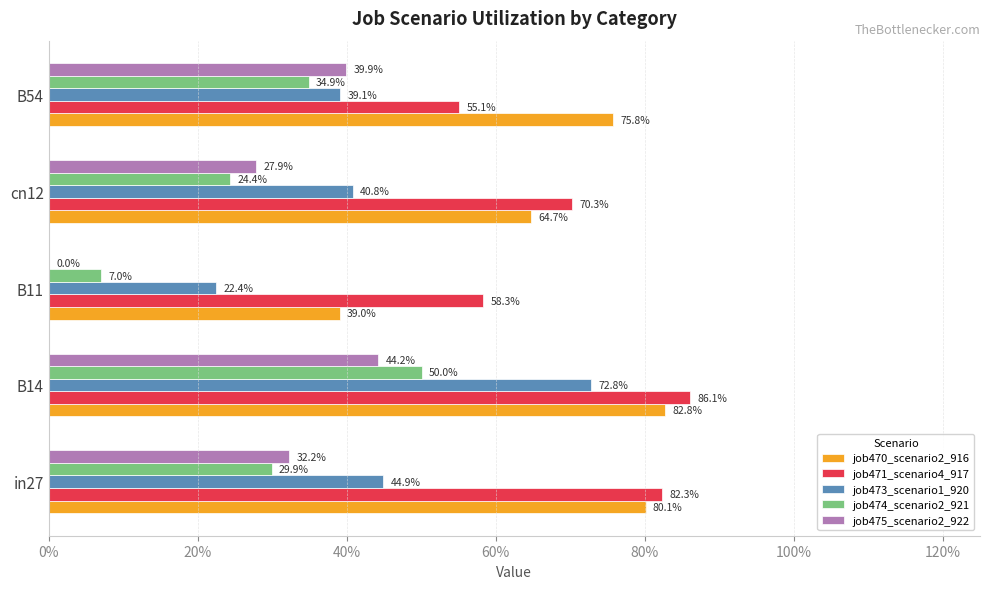

Rank the series by their maximum value, from lowest to highest.

job475_scenario2_922, job474_scenario2_921, job473_scenario1_920, job470_scenario2_916, job471_scenario4_917